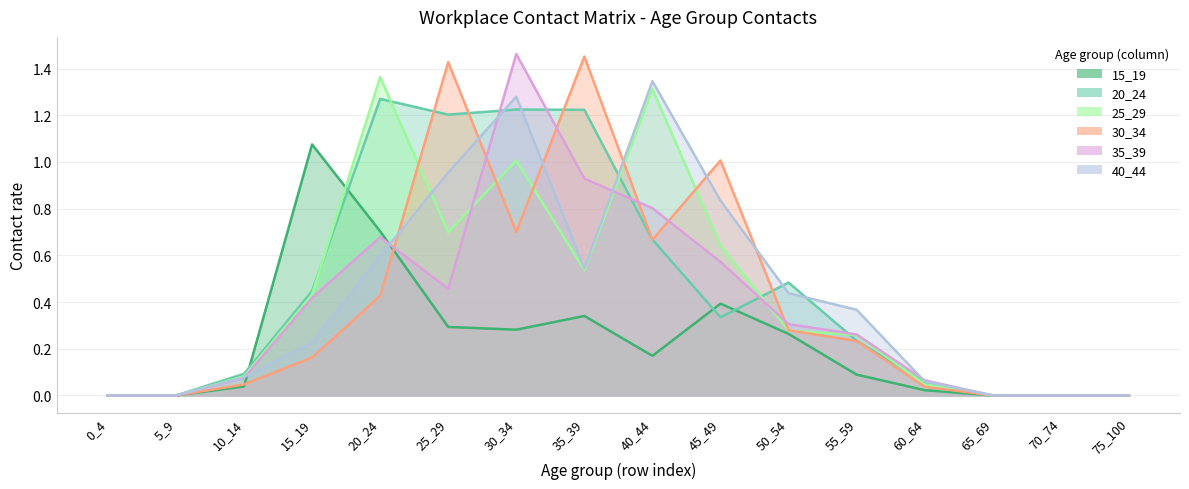

The value of 40_44 at 25_29 is 1.0. True or false?

True